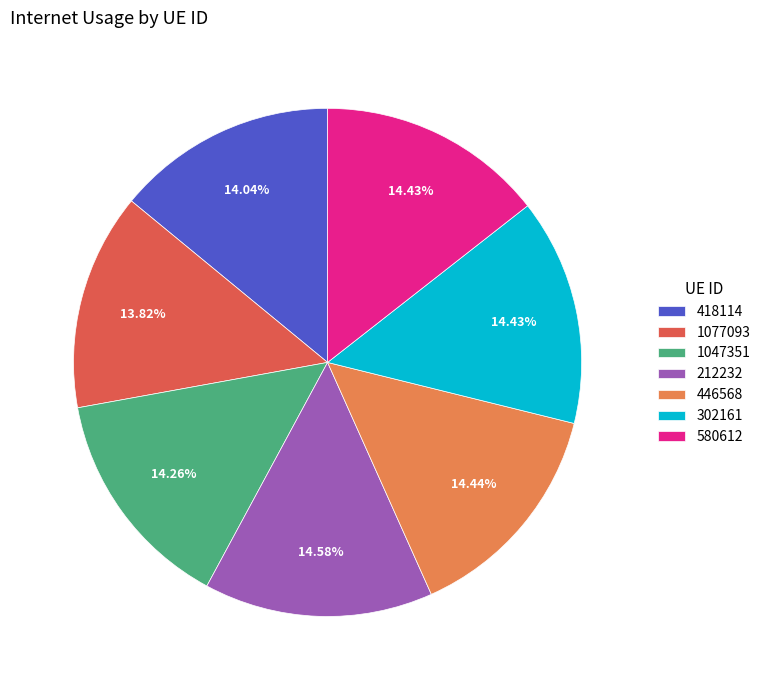

Does 1077093 account for over 50% of the chart?

No